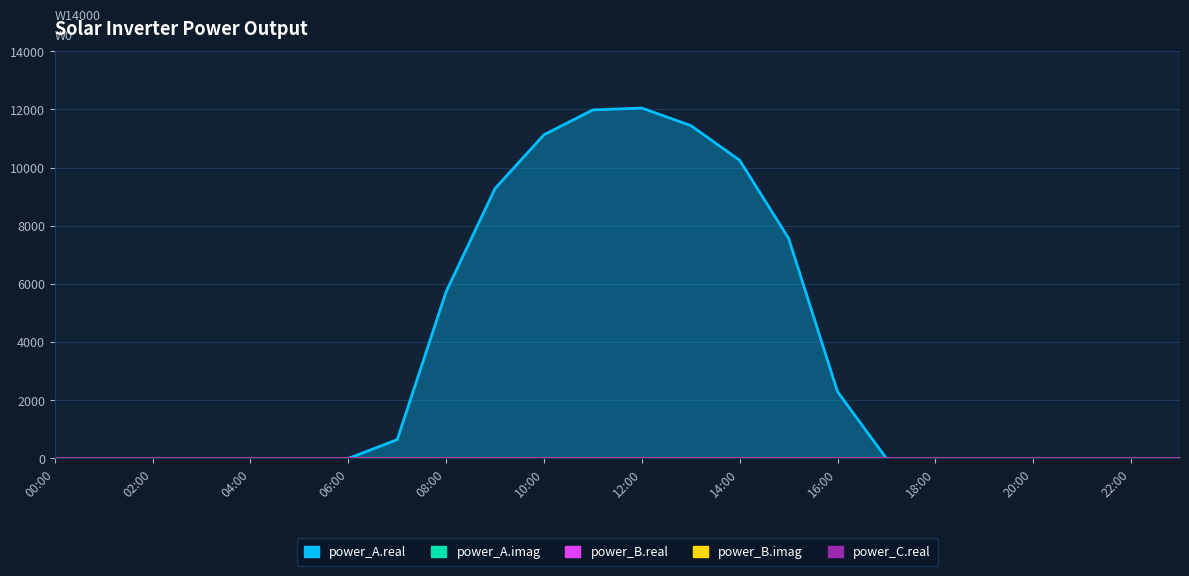

At how many categories does at least one series exceed 700?

9